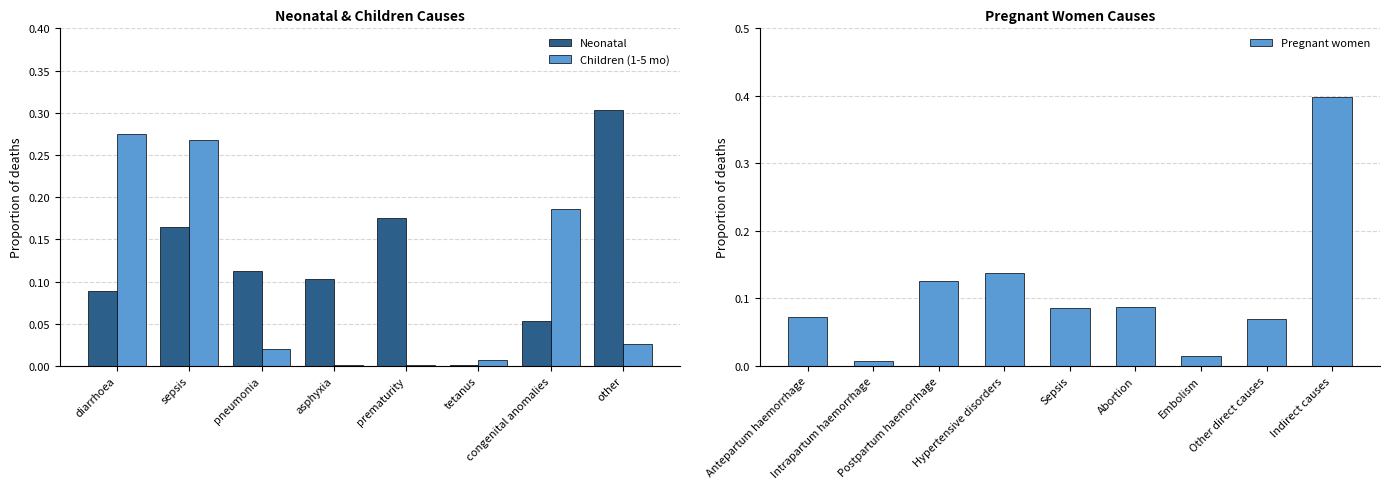

The Children (1-5 mo) series shows 0.1 at congenital anomalies. True or false?

False